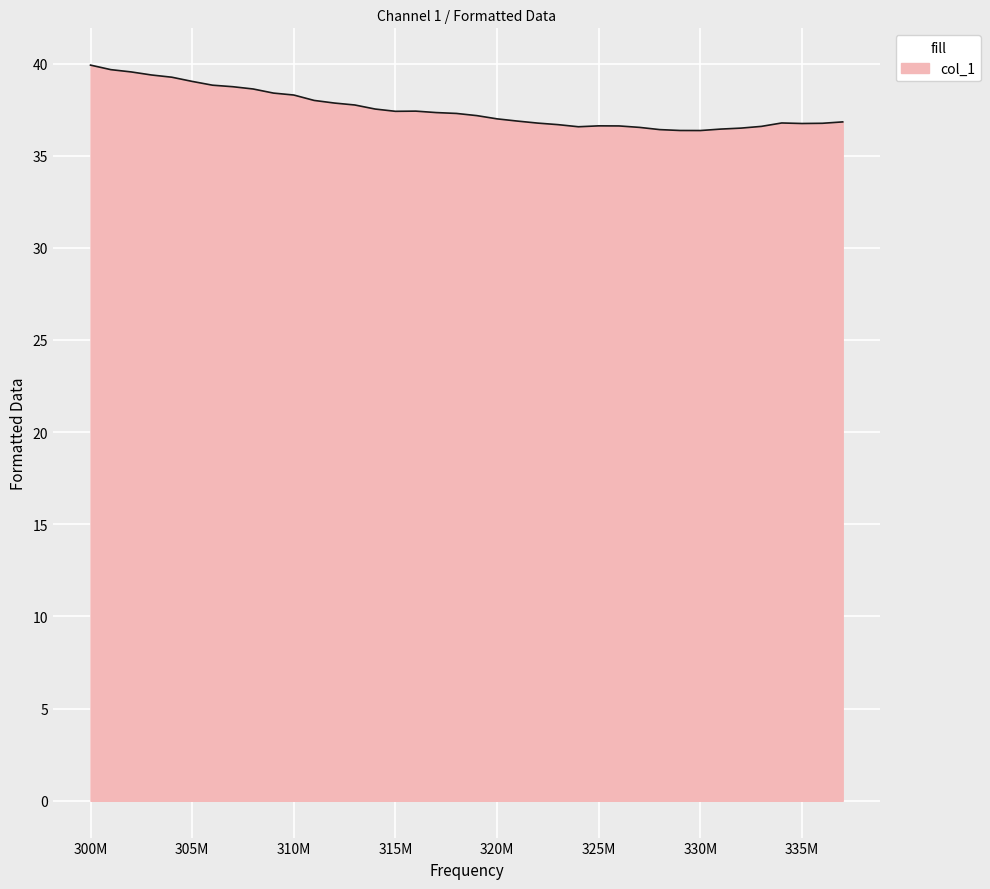

What is the difference between the maximum and minimum values?

3.5